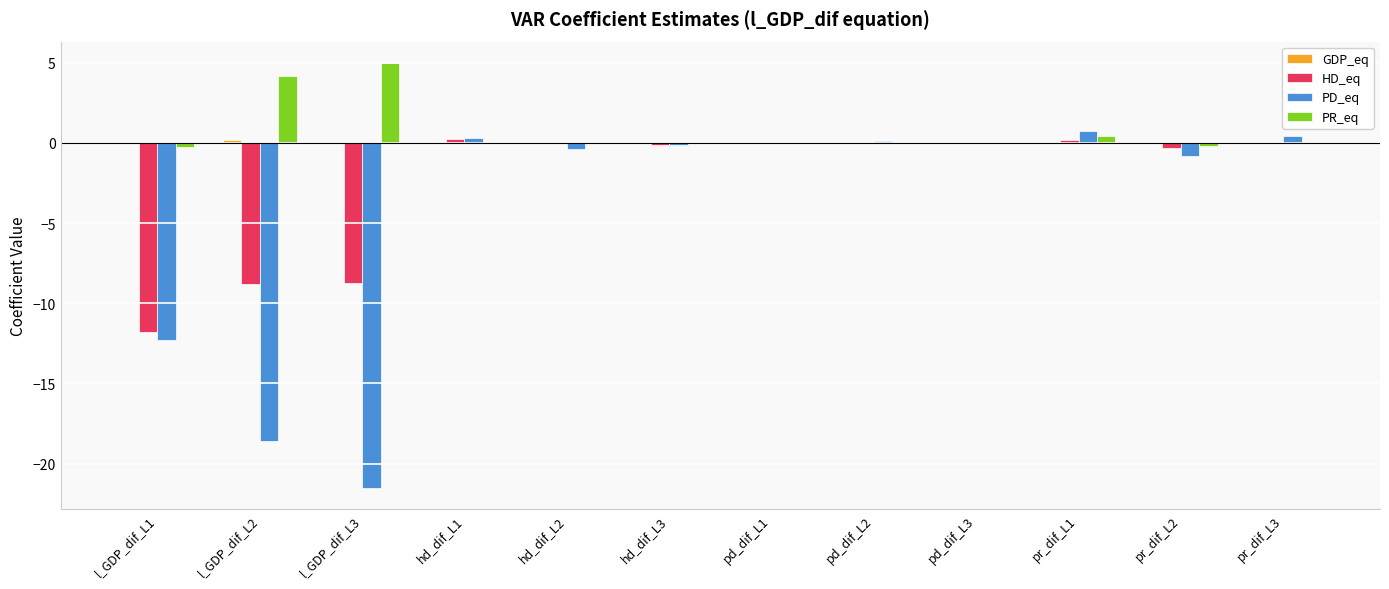

What is the greatest value displayed?

5.0